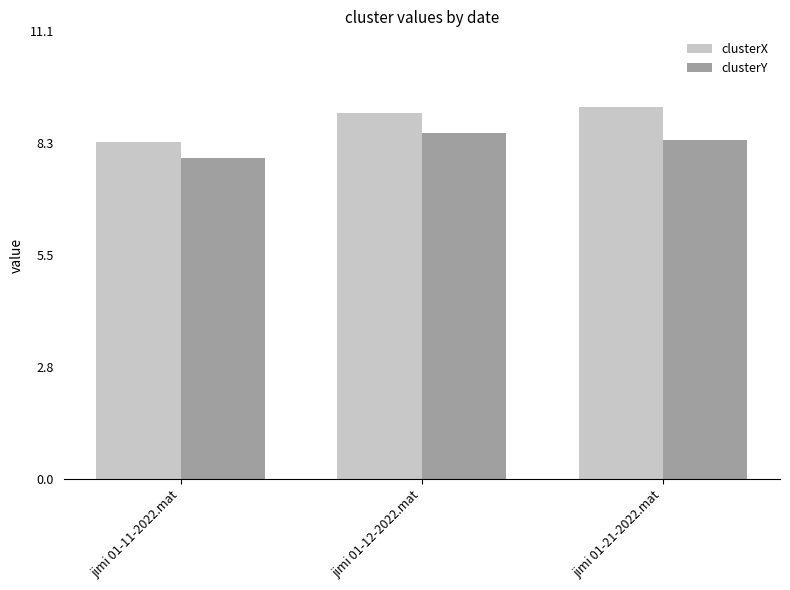

Reading right to left, transcribe all the data shown in this chart.

clusterX: 9.2	9.1	8.3
clusterY: 8.4	8.6	8.0